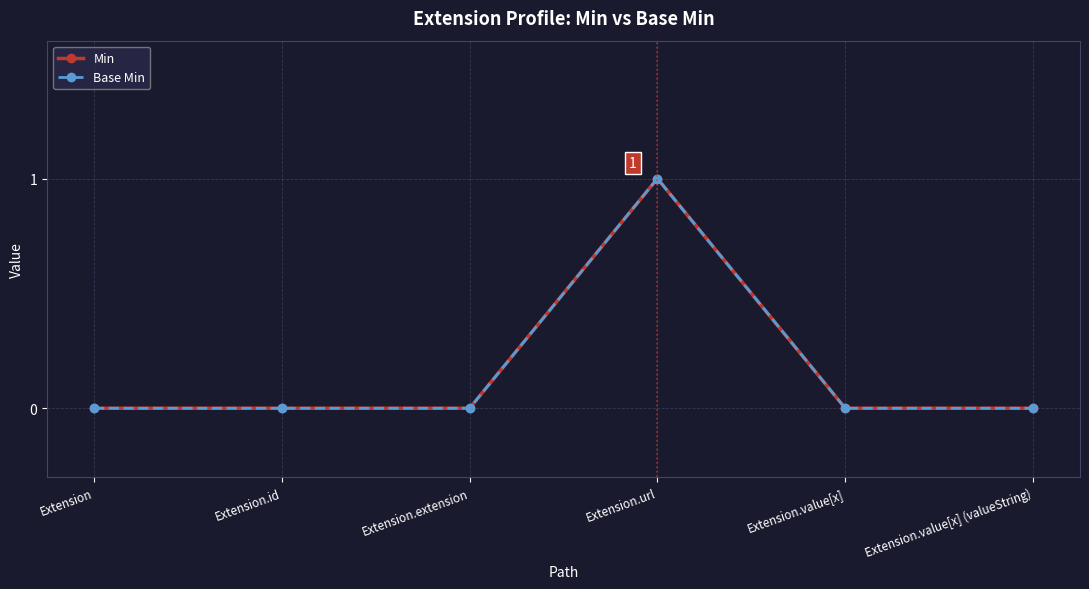

Which series has the largest range (max minus min)?

Min